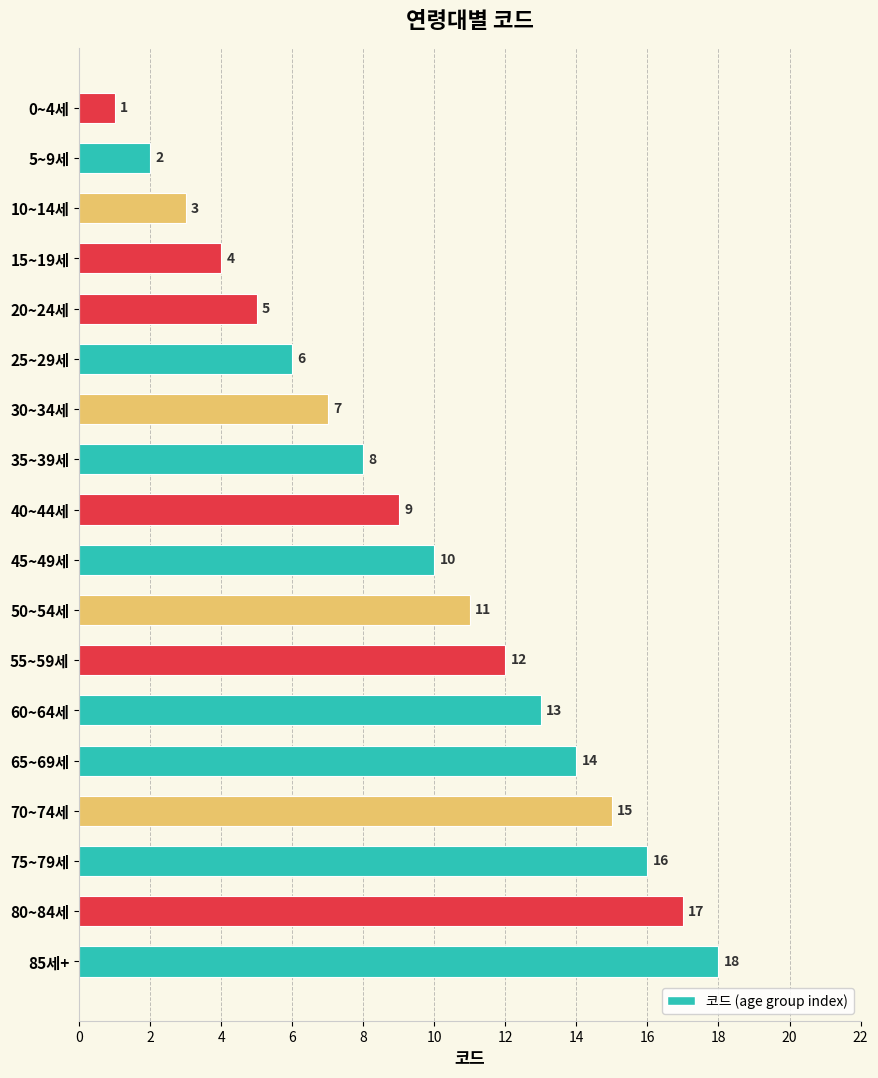

What is the label of the 14th bar from the bottom?

20~24세